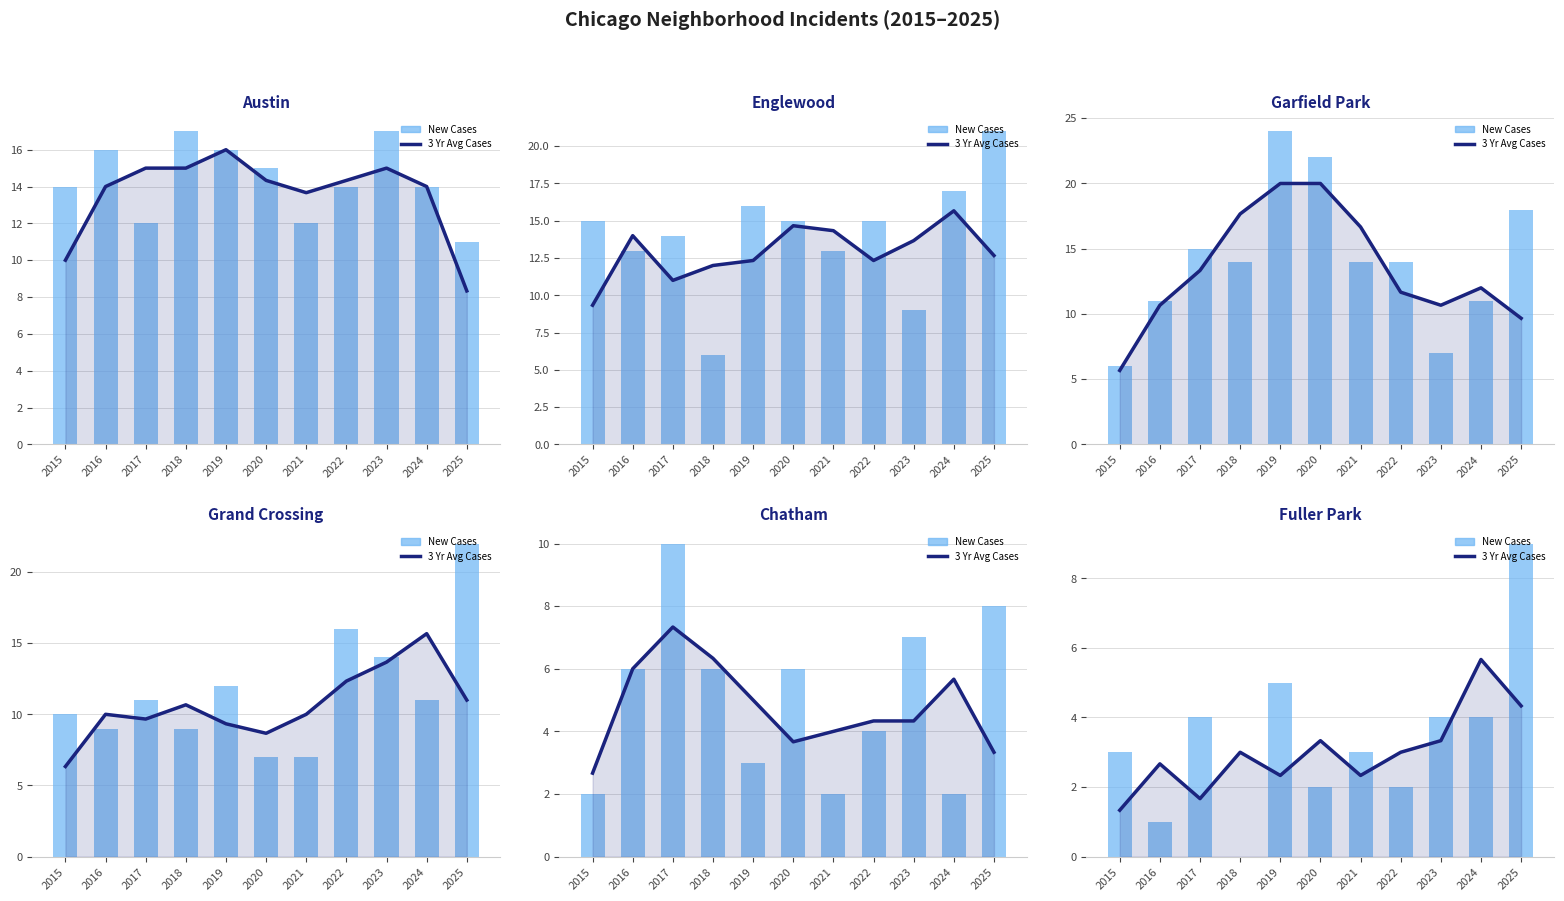

What is the highest value of the New Cases series?

9.0